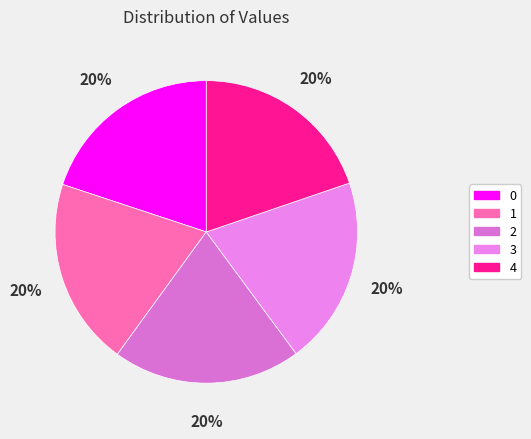

How many slices are in this pie chart?

5